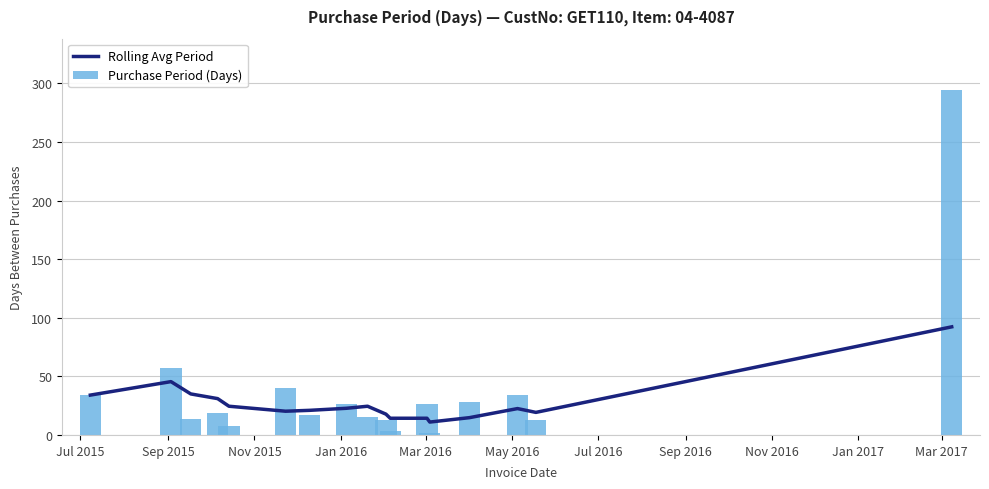

How many distinct data groups are displayed?

2